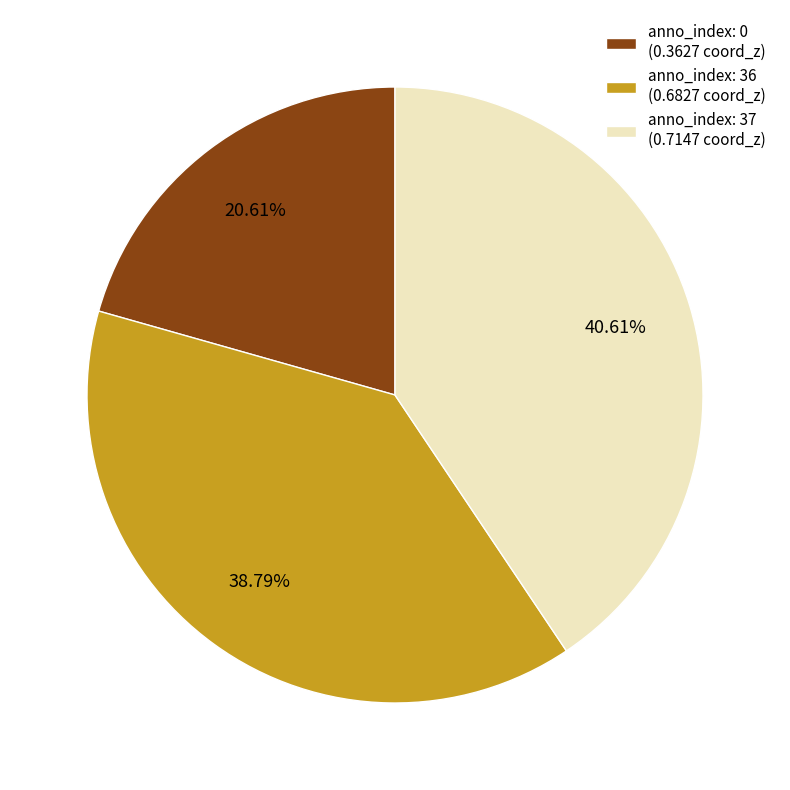

Rank the categories by value from highest to lowest.

anno_index: 37 (0.7147 coord_z), anno_index: 36 (0.6827 coord_z), anno_index: 0 (0.3627 coord_z)